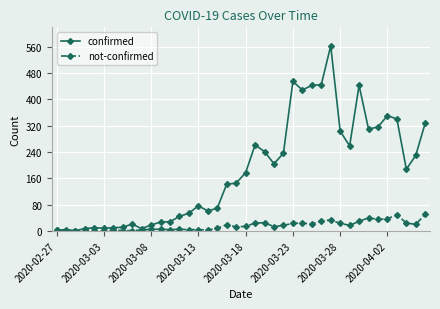

Is this an area chart (filled region under the line)?

No